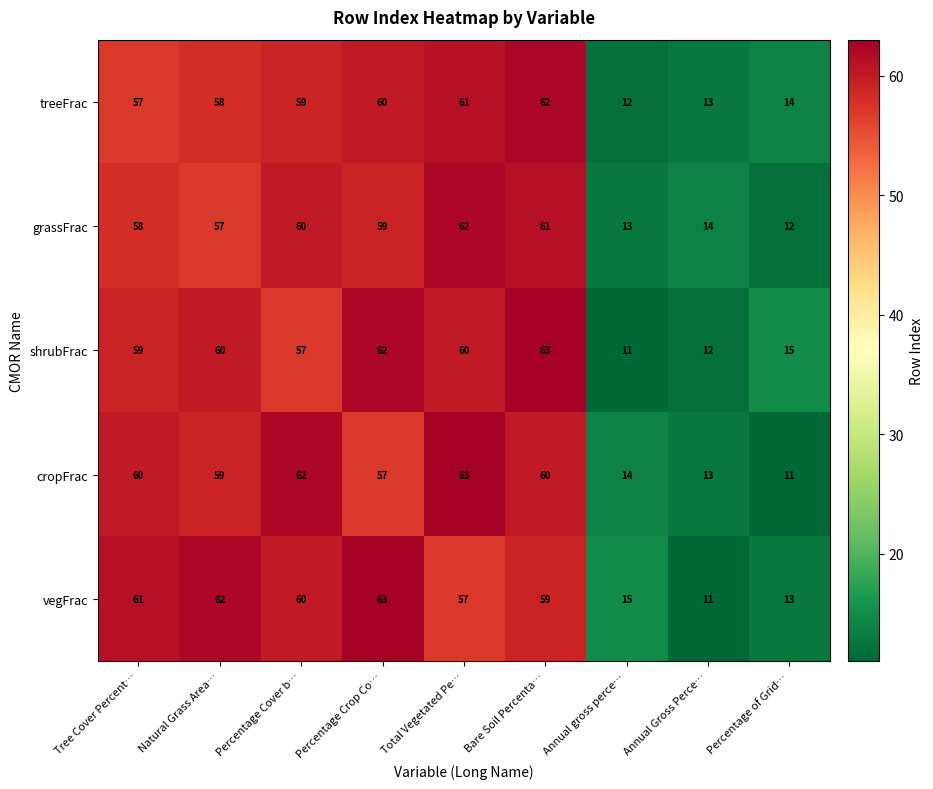

What is the smallest value displayed?

11